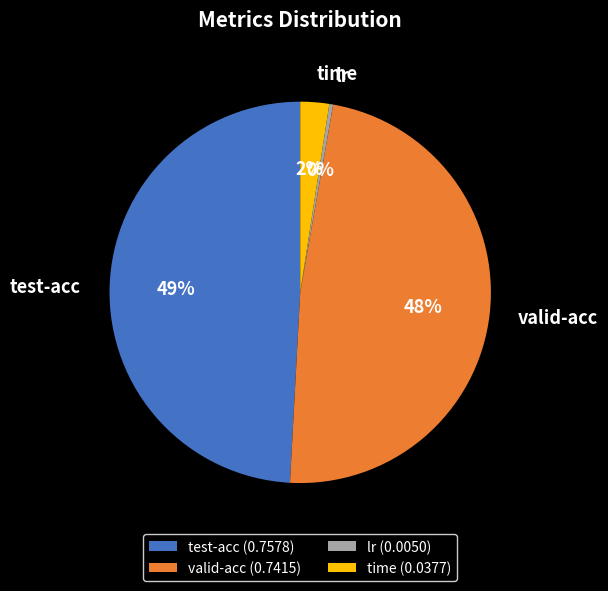

Count the number of slices in the pie.

4